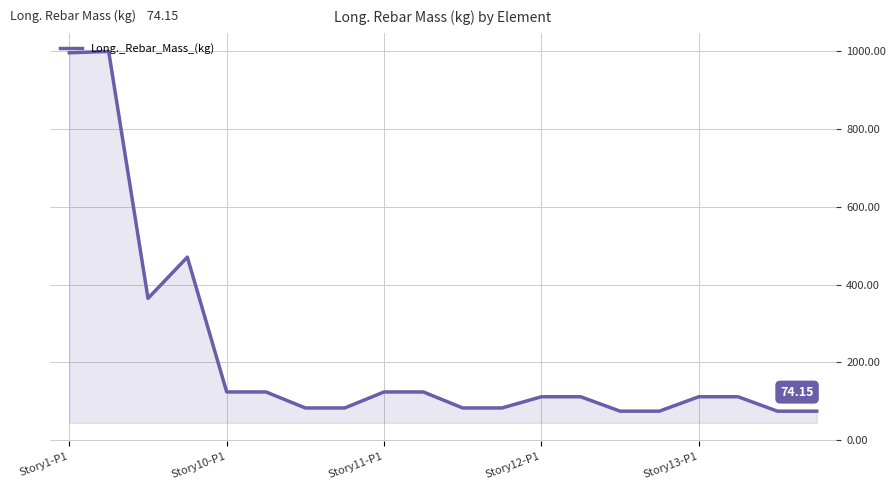

What is the difference between the maximum and minimum values?

925.9